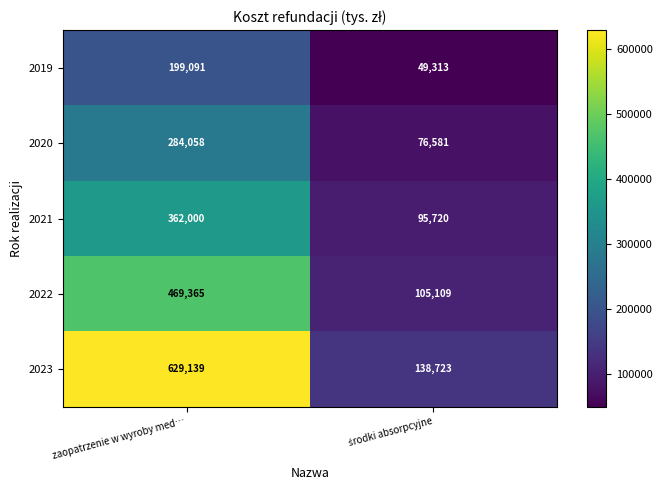

Reading right to left, what are all the values shown in this chart?

2019: 49313	199091
2020: 76581	284058
2021: 95720	362000
2022: 105109	469365
2023: 138723	629139